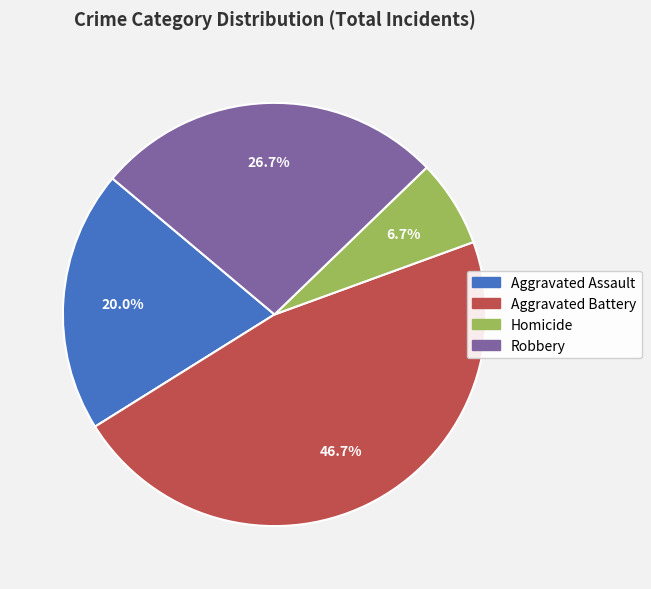

Is it true that Aggravated Battery is 54% of the pie?

False